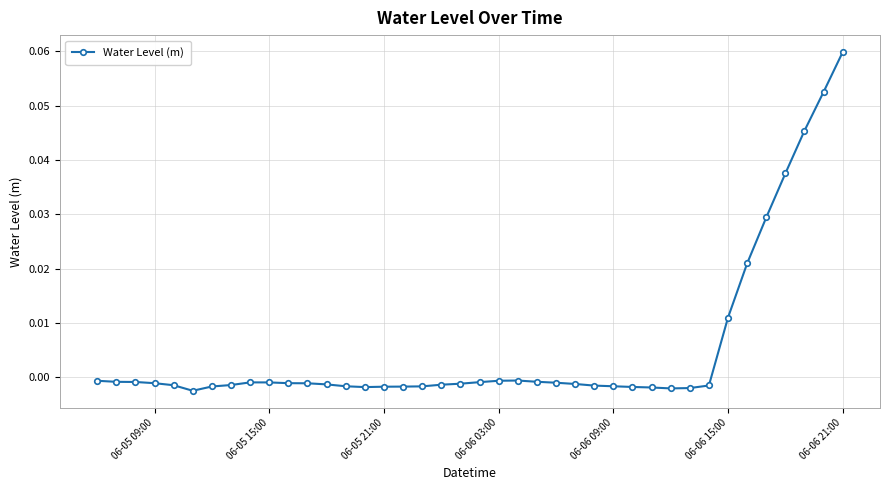

True or false: the data has more than 0 interior local peaks.

True